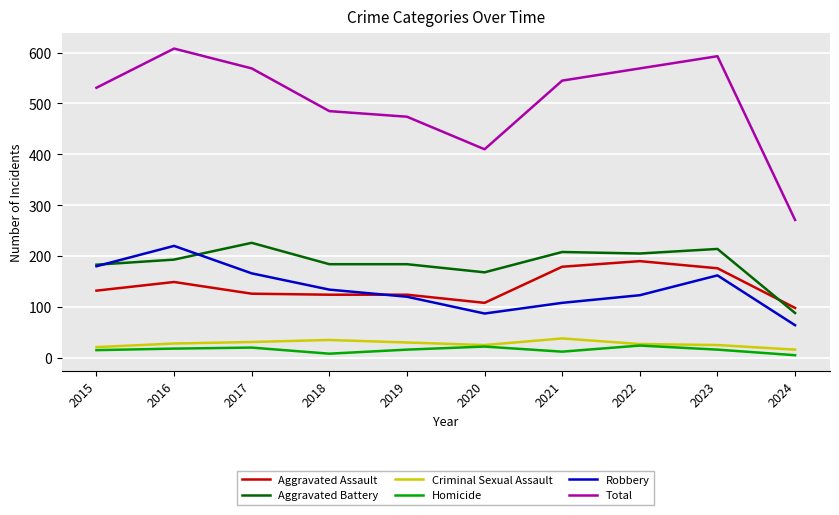

True or false: Robbery and Total intersect in this chart.

False